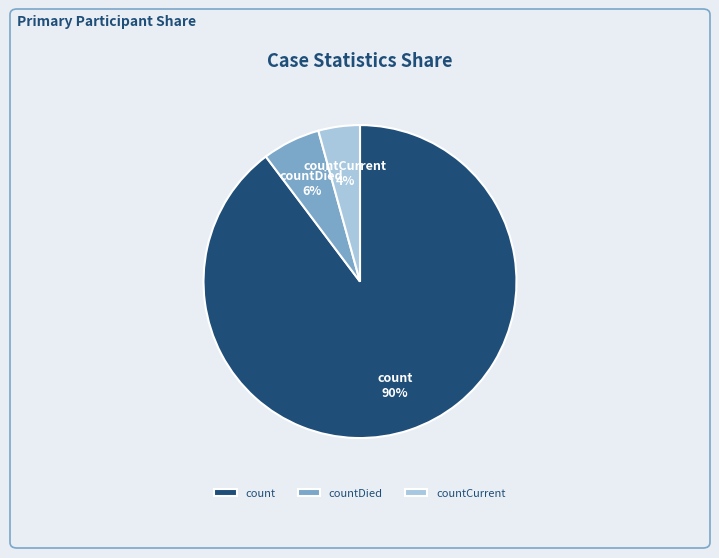

Rank the categories by value from lowest to highest.

countCurrent, countDied, count